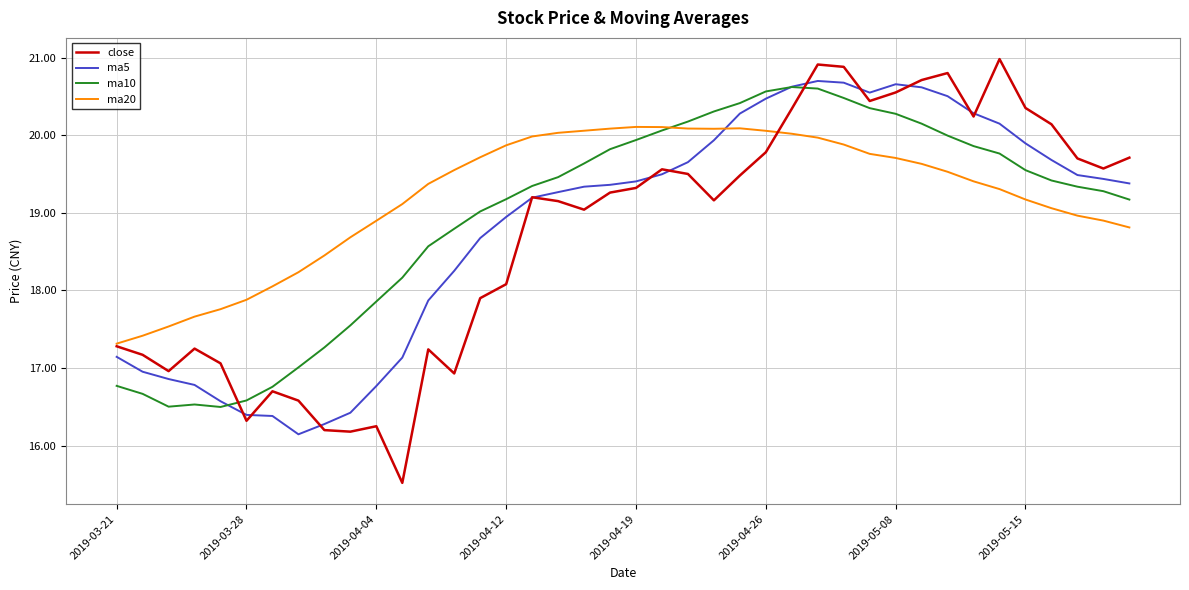

Which series has the largest range (max minus min)?

close